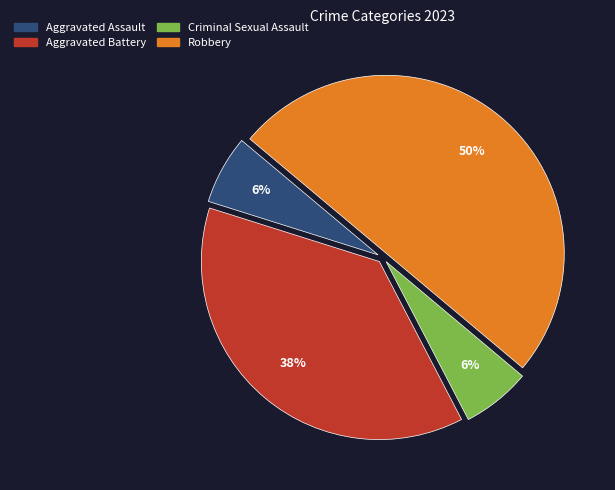

Between Aggravated Battery and Aggravated Assault, which is larger?

Aggravated Battery